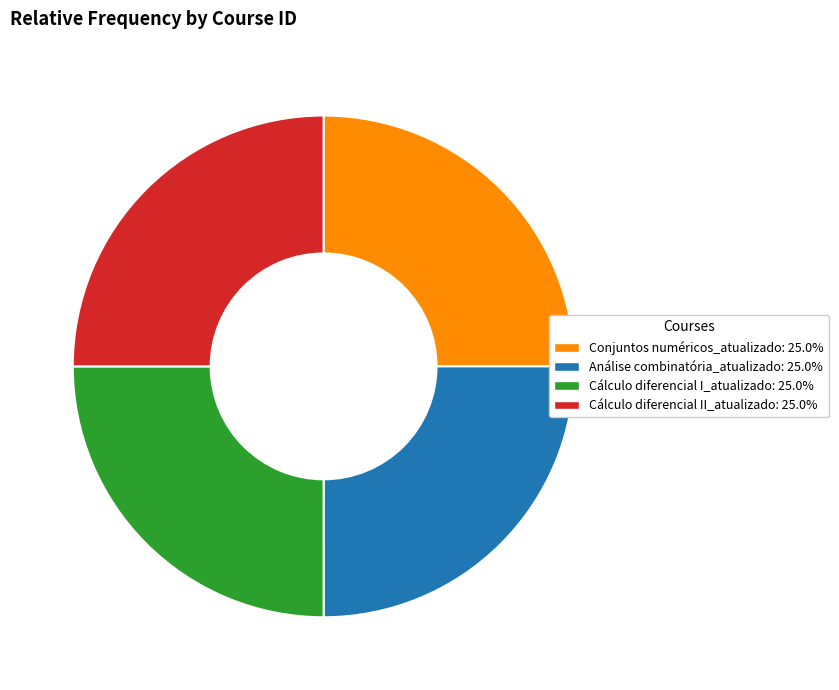

Does Cálculo diferencial I_atualizado account for over 50% of the chart?

No